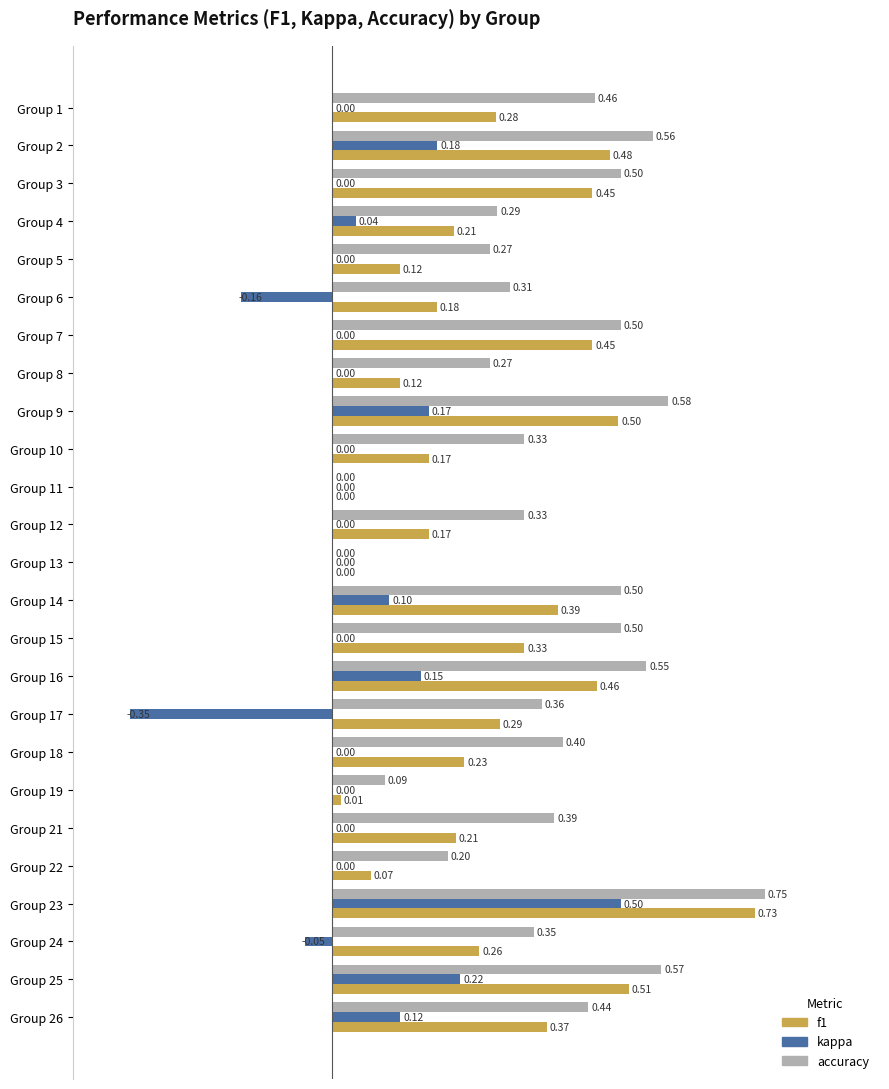

Which series changed the most between Group 15 and Group 19?

accuracy